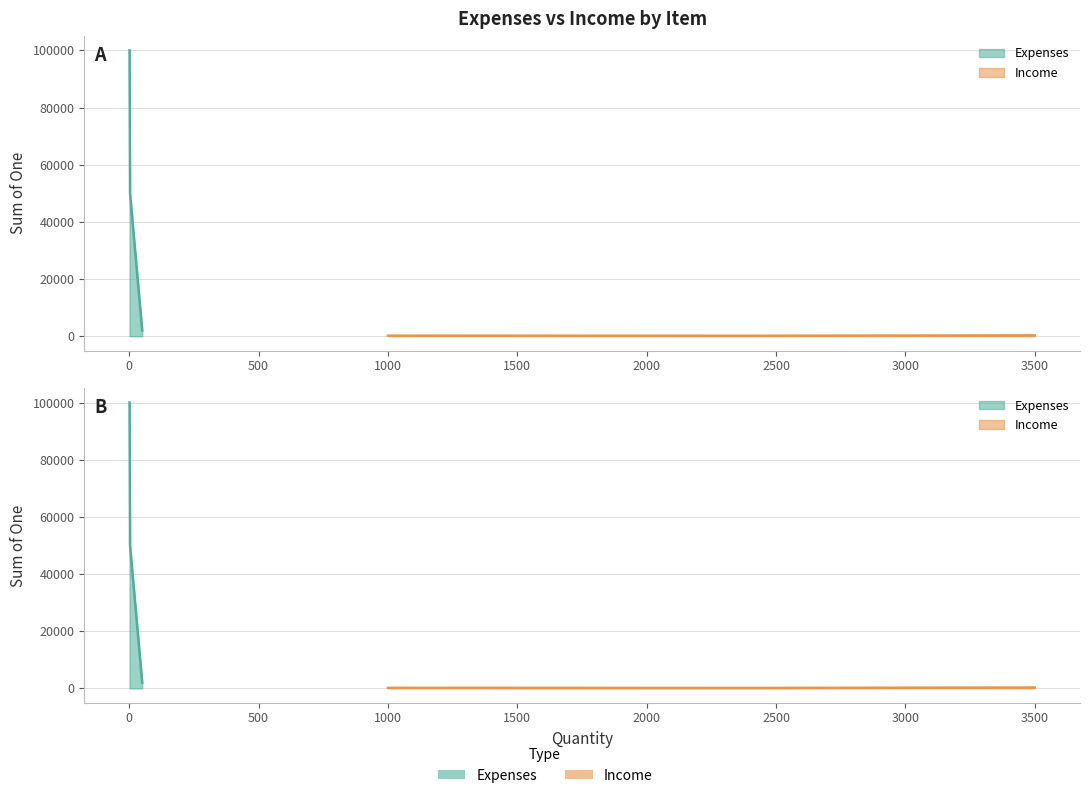

What is the sum of all Expenses values?

152000